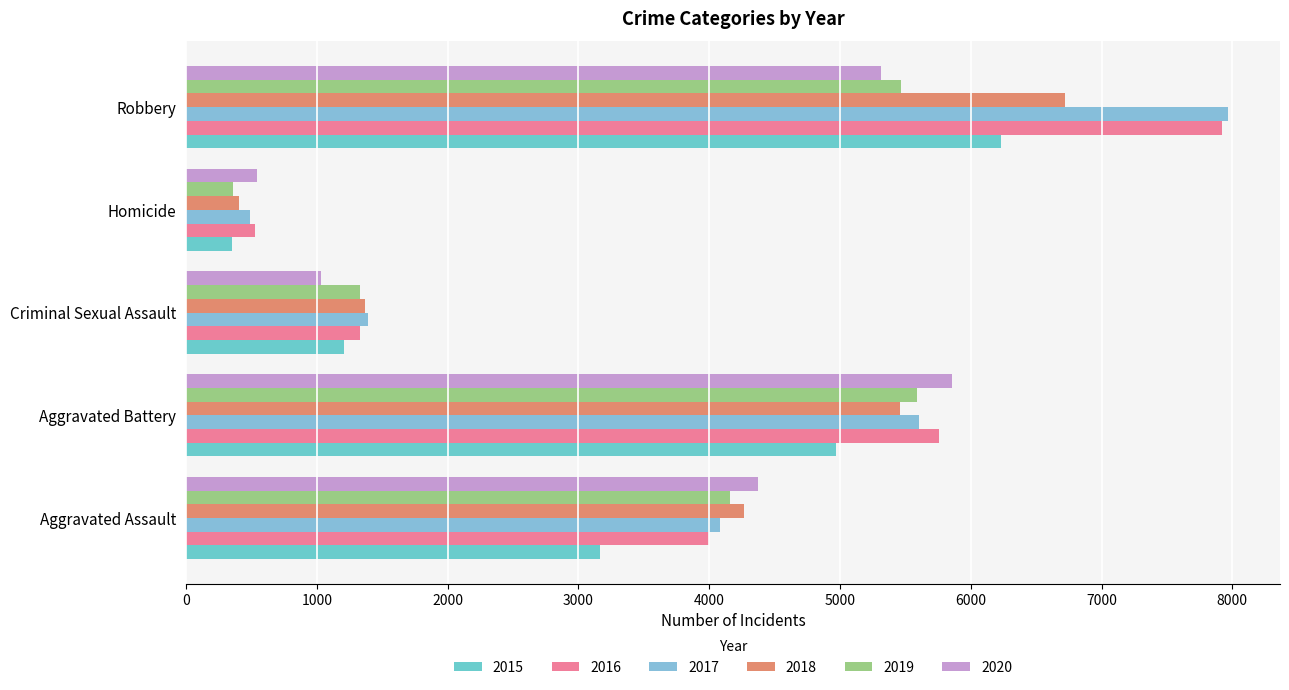

What is the difference between the highest and lowest values at Aggravated Battery?

887